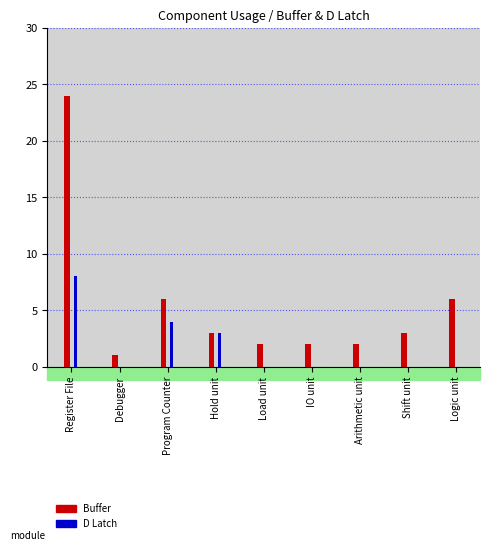

Where does the Buffer series first go above 3?

Register File